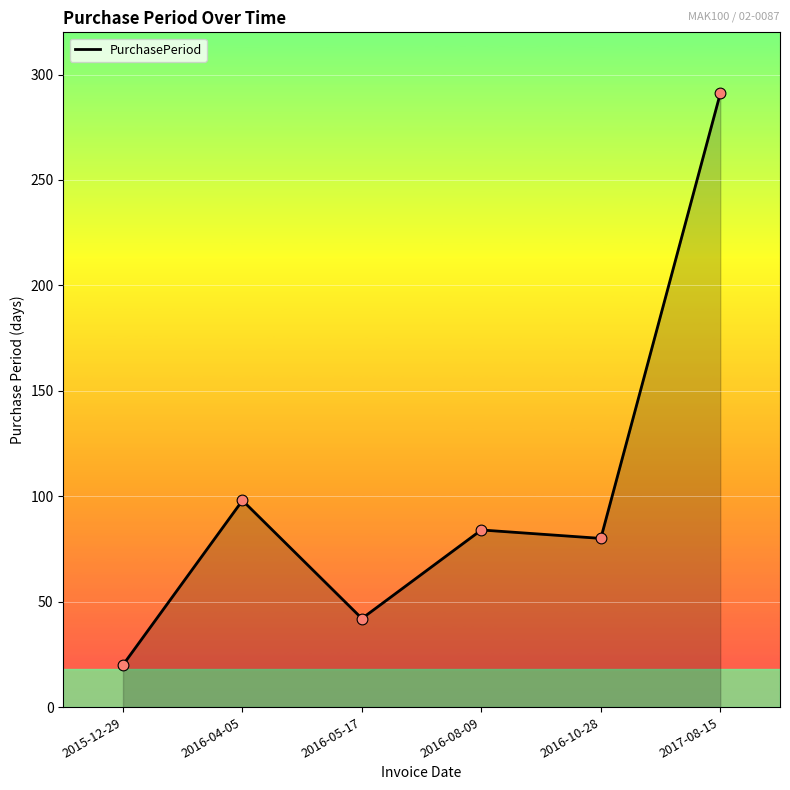

Which has a higher value, 2016-10-28 or 2016-05-17?

2016-10-28